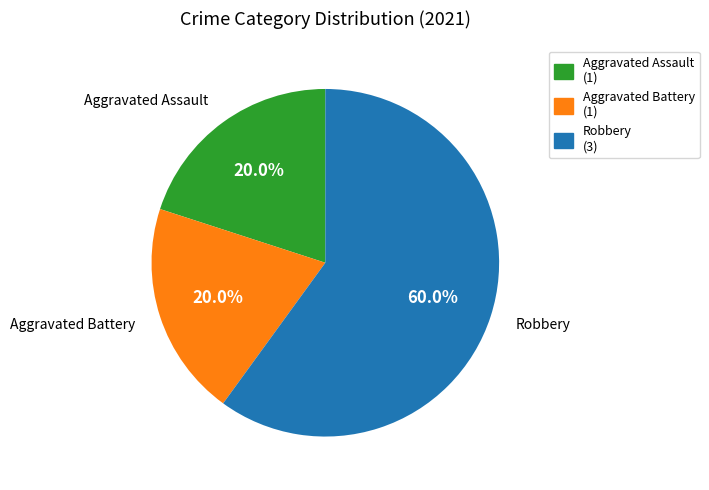

How many segments does this pie chart have?

3